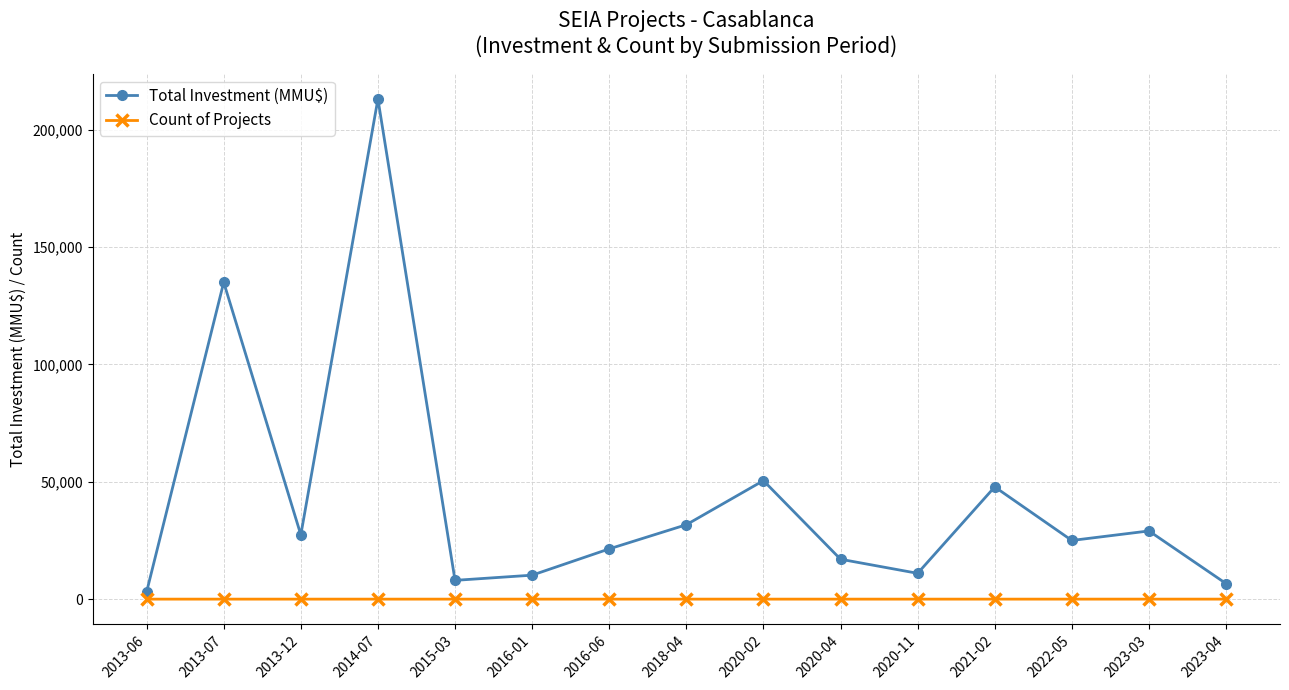

How many interior local peaks does the Total Investment (MMU$) series have?

5